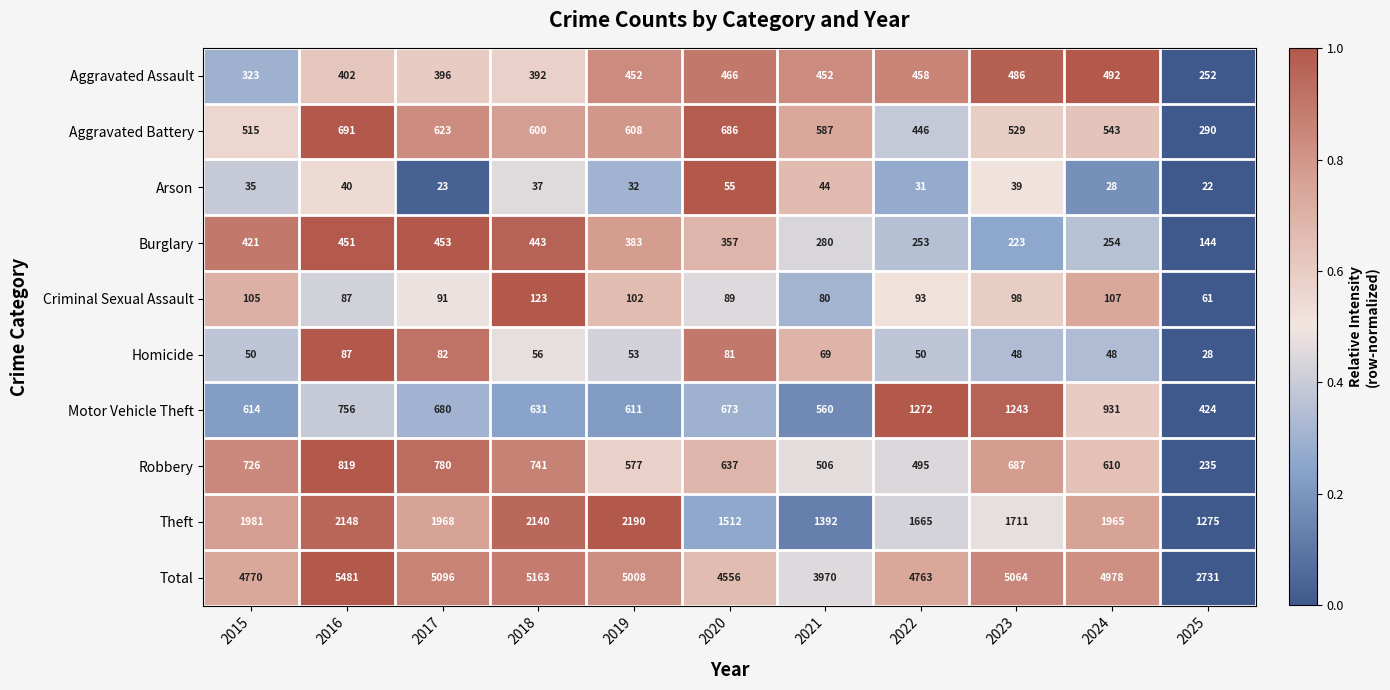

Between 2016 and 2020, which series saw the biggest shift?

Total